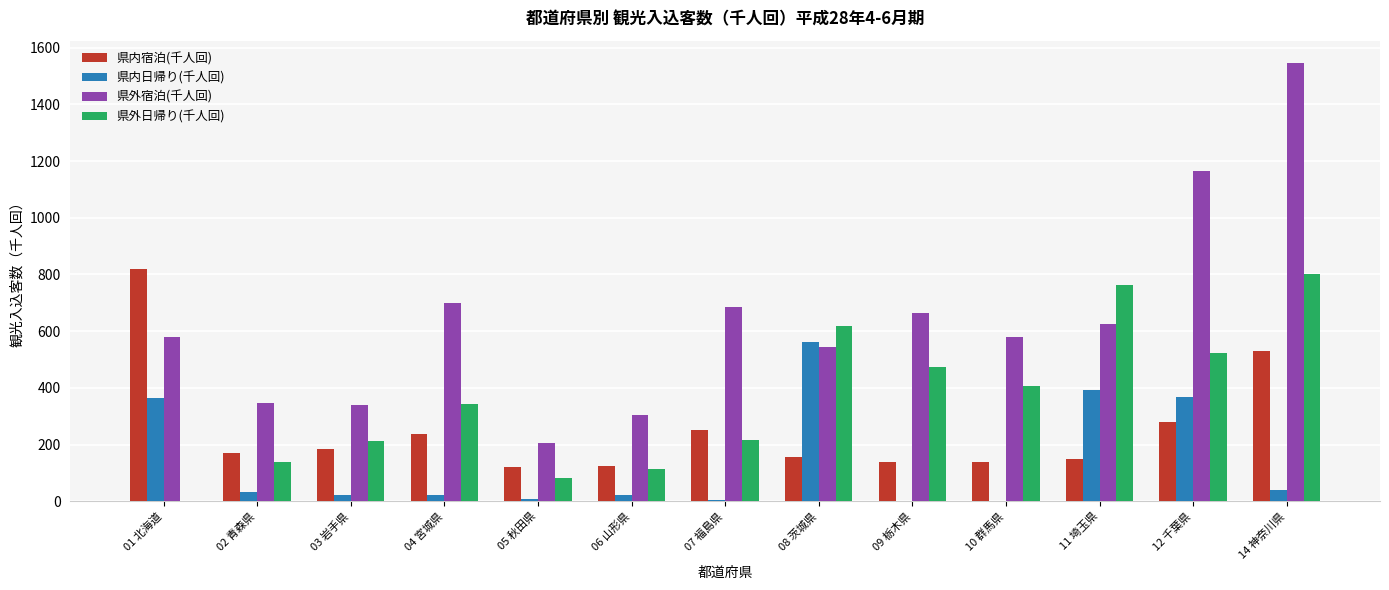

Which series has the largest total across all categories?

県外宿泊(千人回)